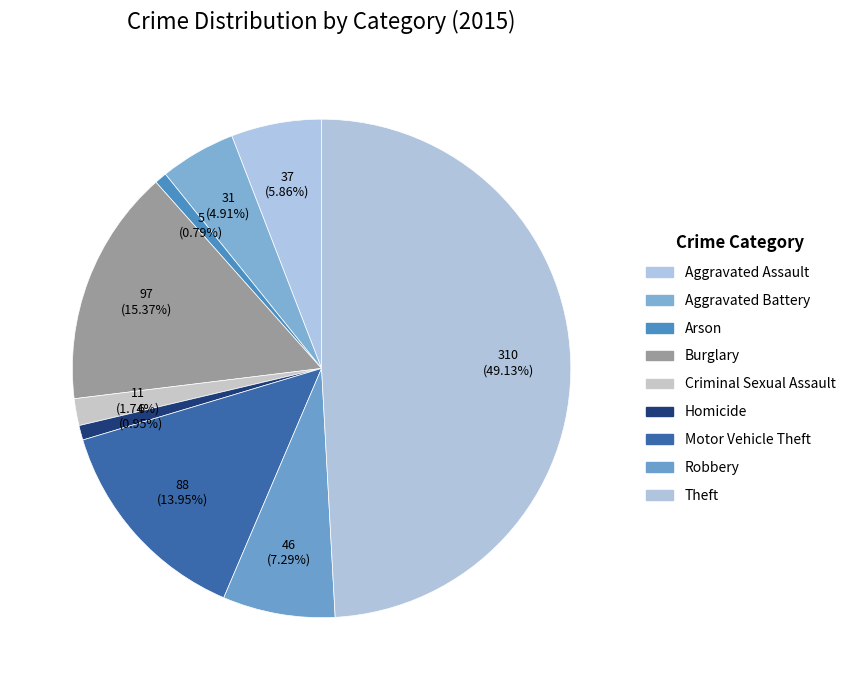

Which slice is the largest?

Theft